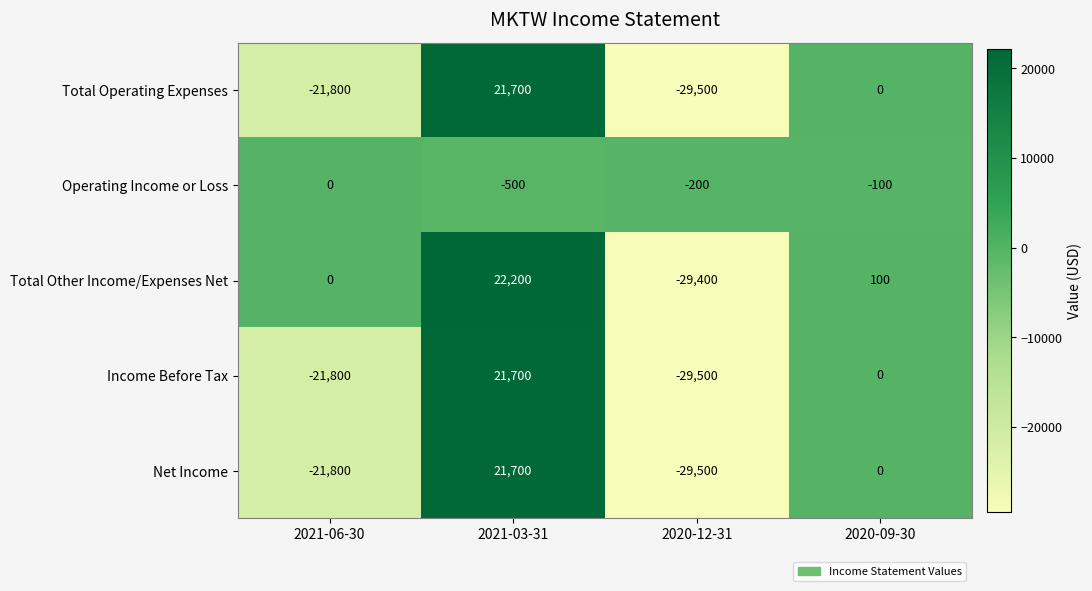

What is the difference between the maximum and second lowest values in the Total Other Income/Expenses Net series?

22200